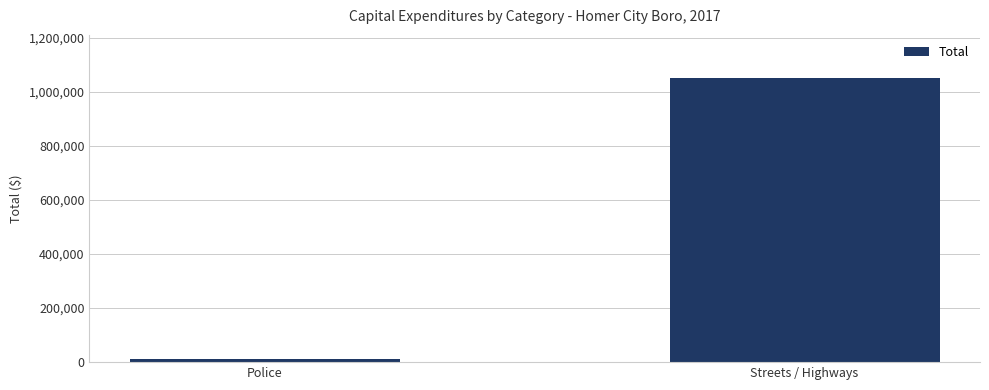

At which category does the chart reach its peak across all series?

Streets / Highways